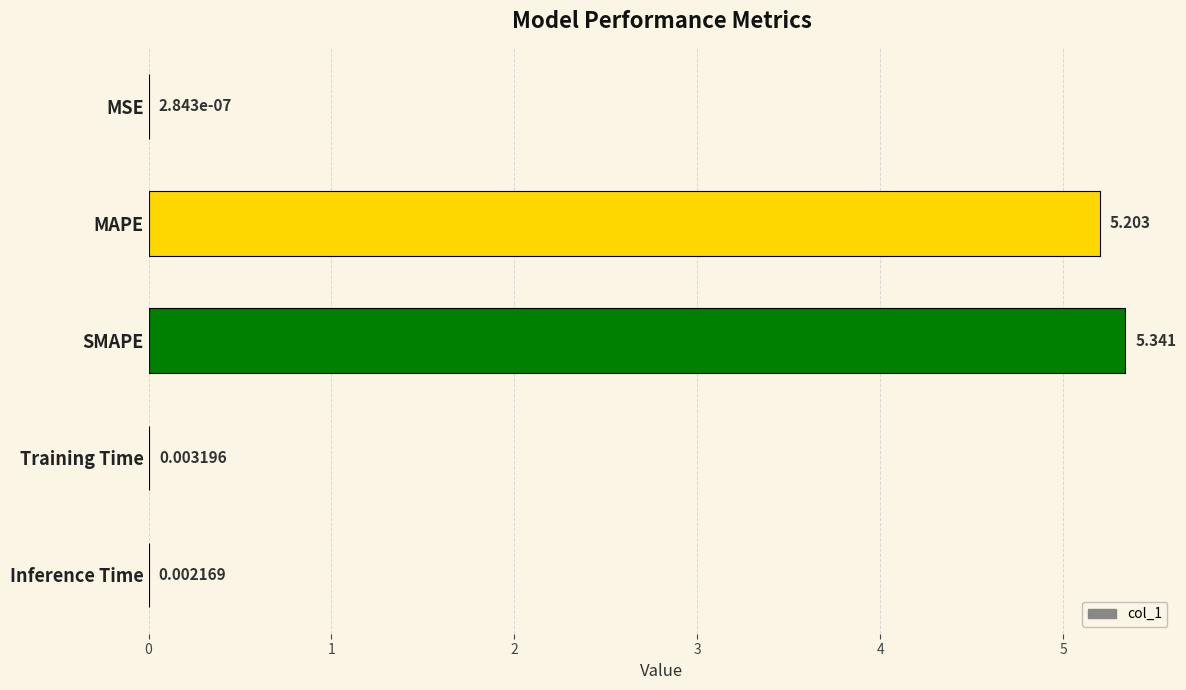

What is the sum of all values?

10.5